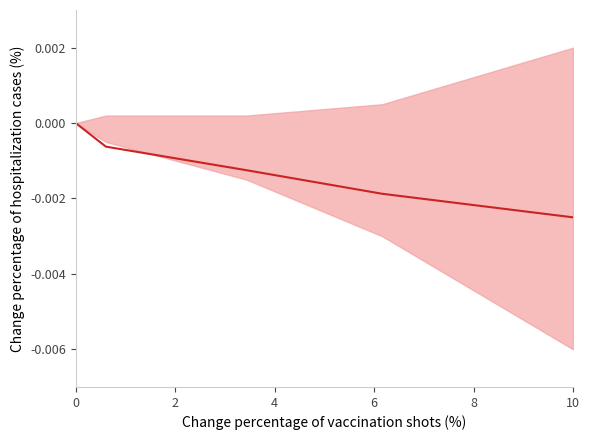

How many data points are less than 0?

4